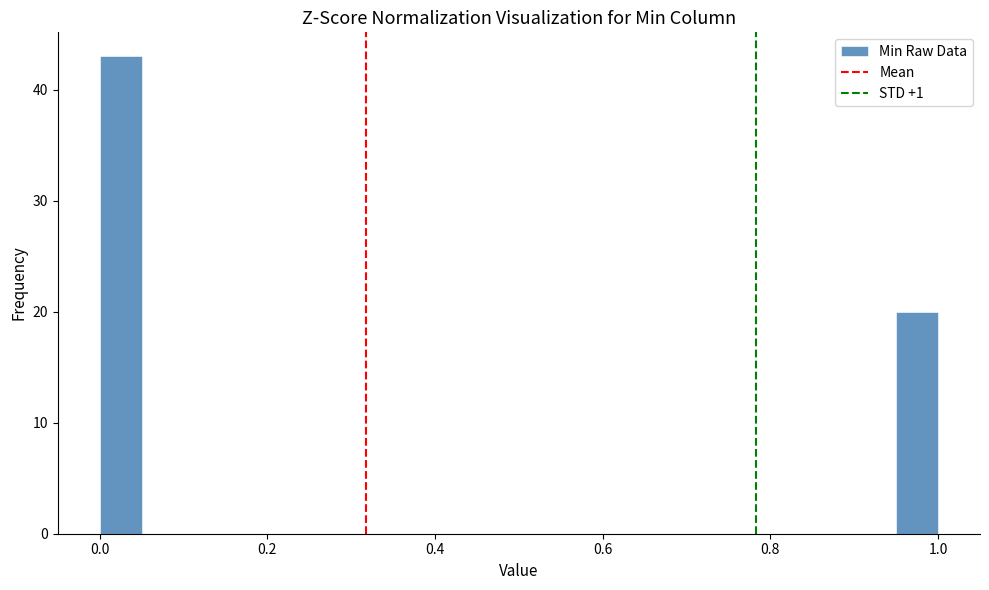

Read against the x-axis, roughly where is the centre of the tallest bar?

0.02